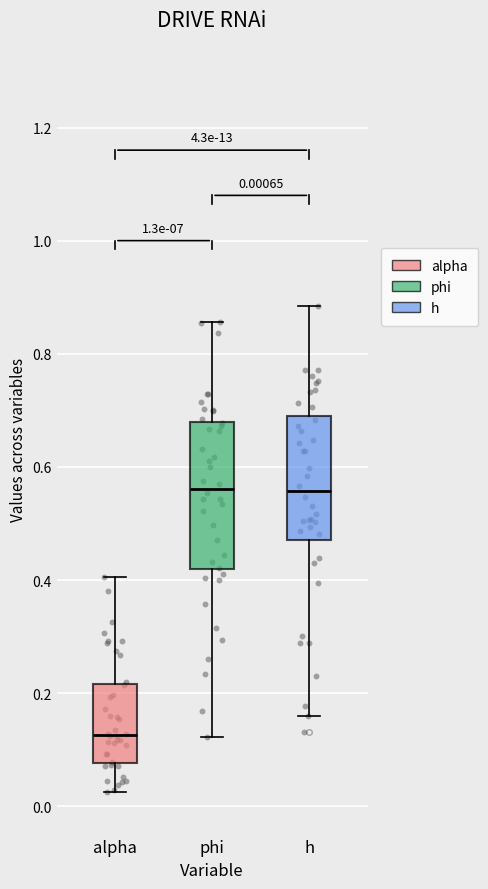

Which box is the tallest, from its lower edge to its upper edge?

phi